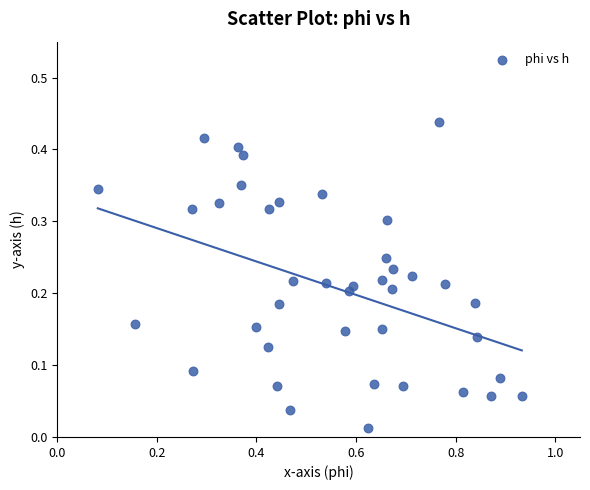

What is the range of X values (max minus min)?

0.9